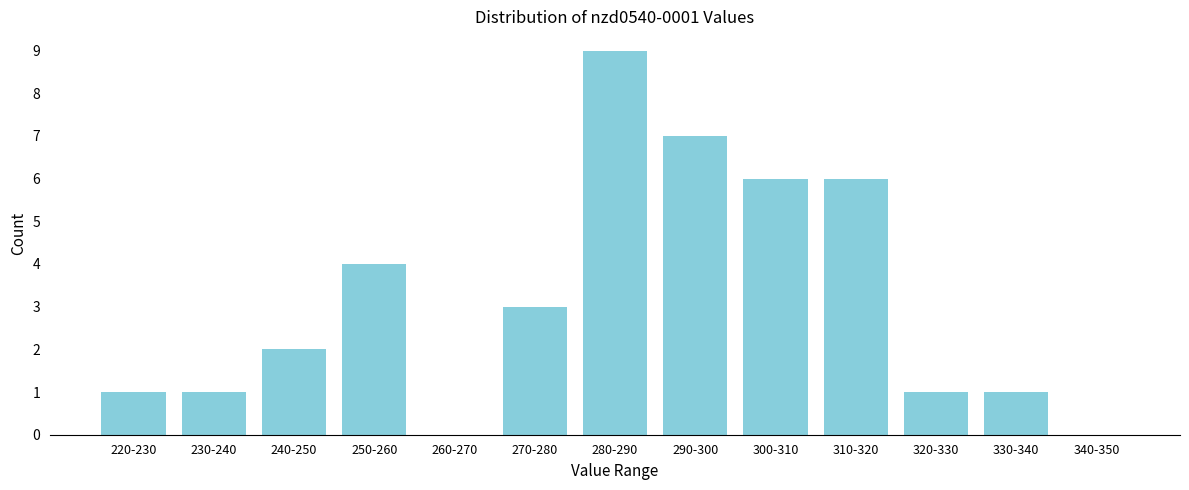

Reading left to right, extract all data points from this chart.

220-230=1	230-240=1	240-250=2	250-260=4	260-270=0	270-280=3	280-290=9	290-300=7	300-310=6	310-320=6	320-330=1	330-340=1	340-350=0